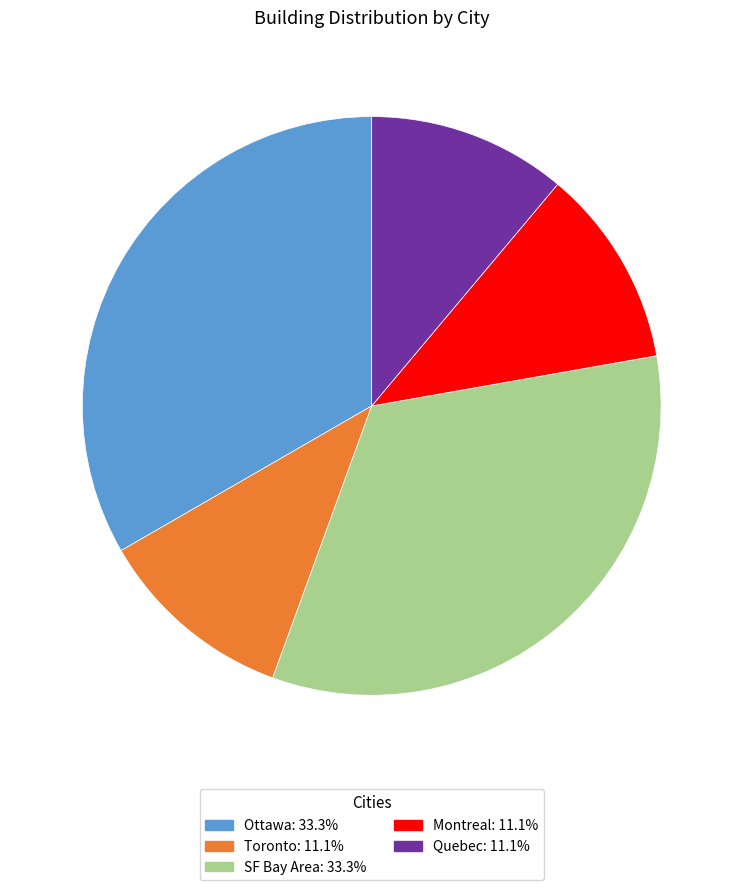

Is there any slice that represents more than half of the pie?

No